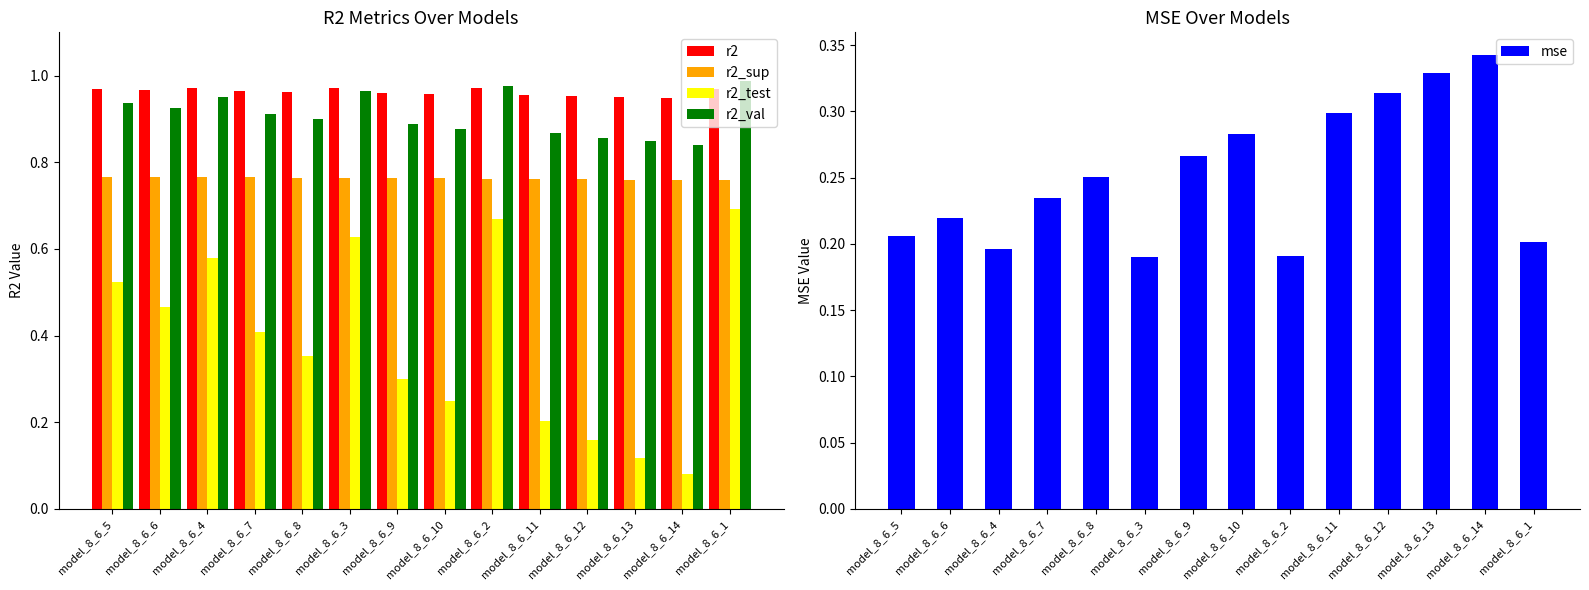

Is the value of r2 at model_8_6_4 greater than the value of r2_sup at model_8_6_10?

Yes